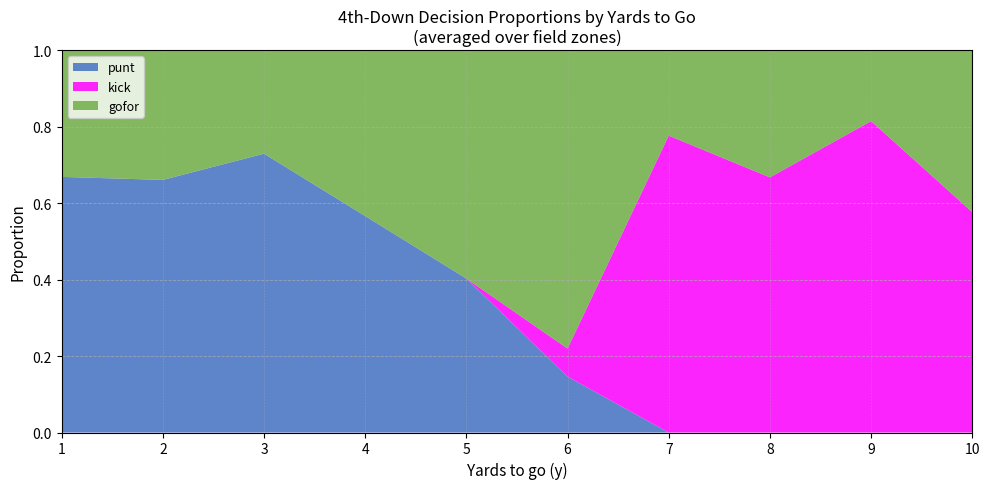

At which label does punt reach its peak?

3